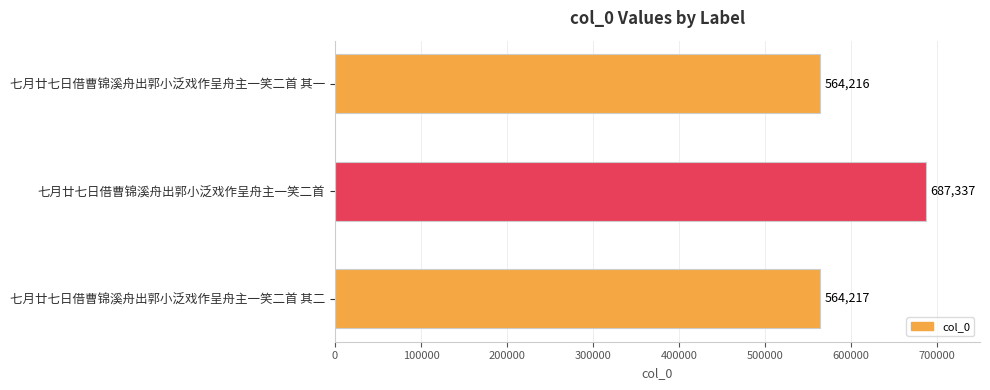

At which label is the value closest to 625776?

七月廿七日借曹锦溪舟出郭小泛戏作呈舟主一笑二首 其二